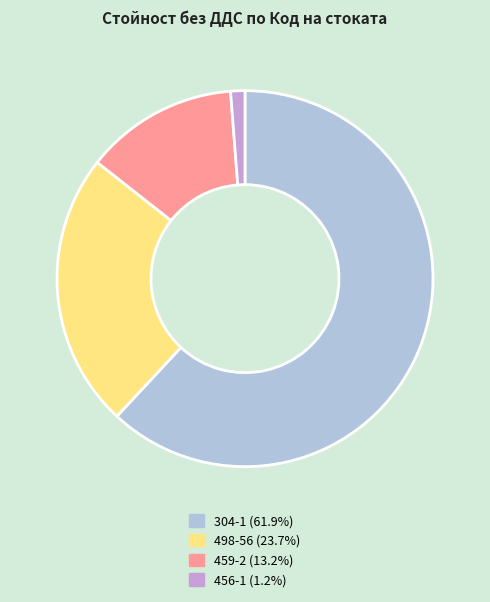

How many slices are in this pie chart?

4